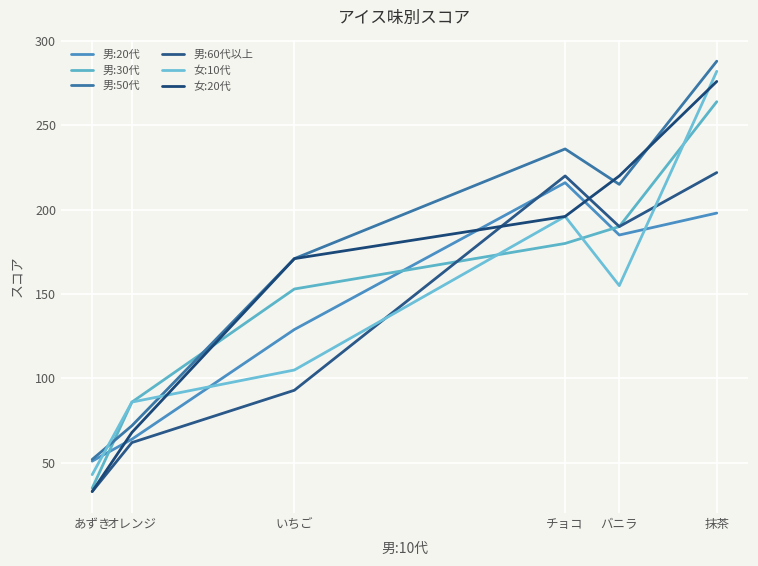

Does the chart display data point markers on the line(s)?

No